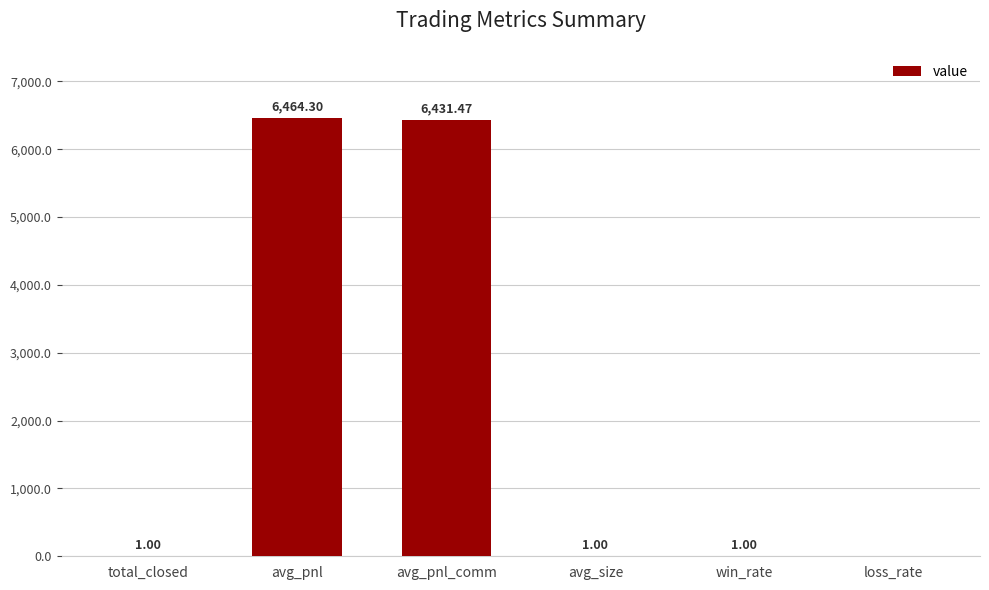

What value does the data have at avg_size?

1.0